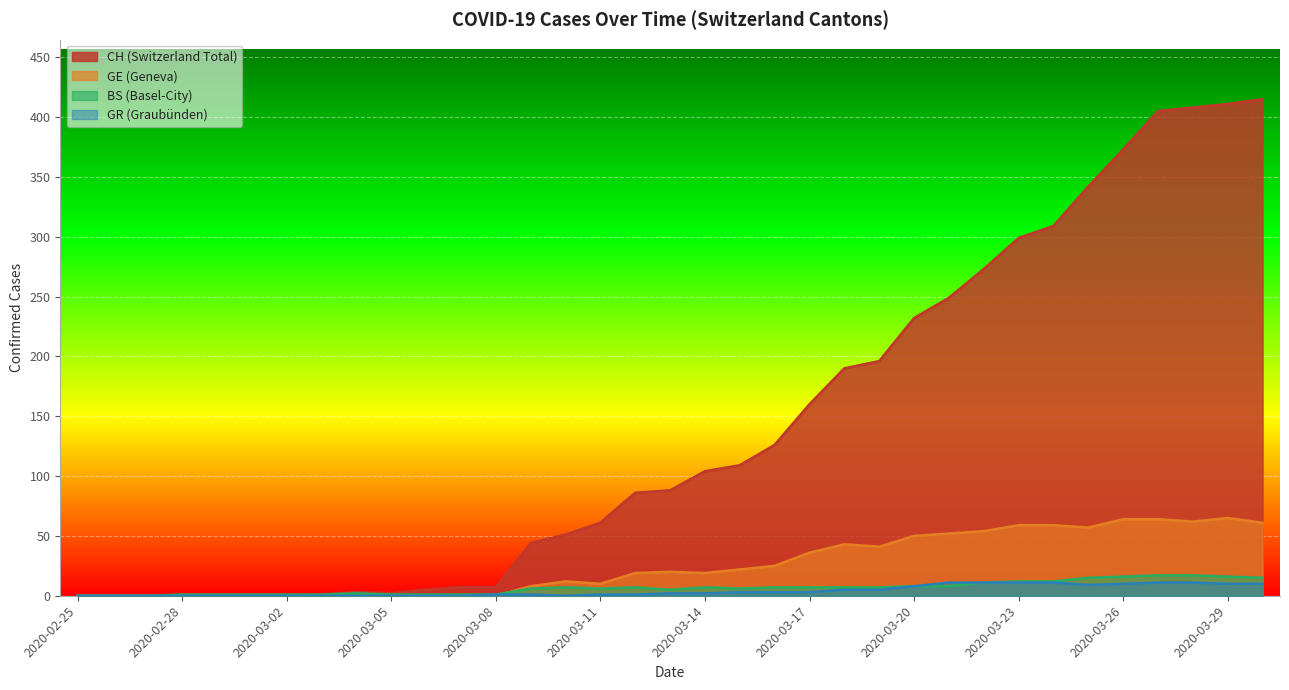

The GE series shows 39 at 2020-03-05. True or false?

False